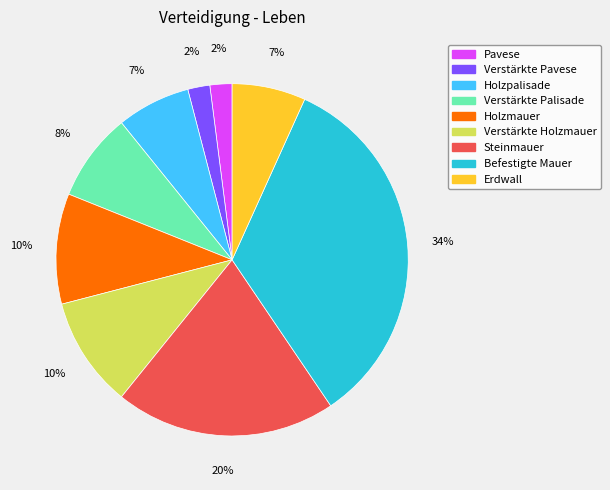

Is the sum of Steinmauer and Holzpalisade greater than half?

No